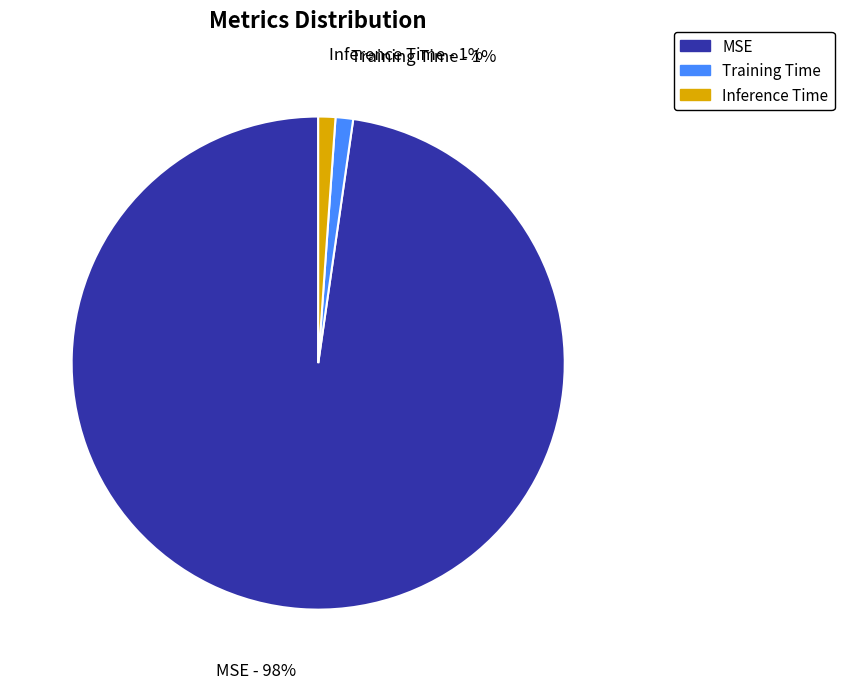

To the nearest percent, what is the combined percentage of Training Time and MSE?

99%